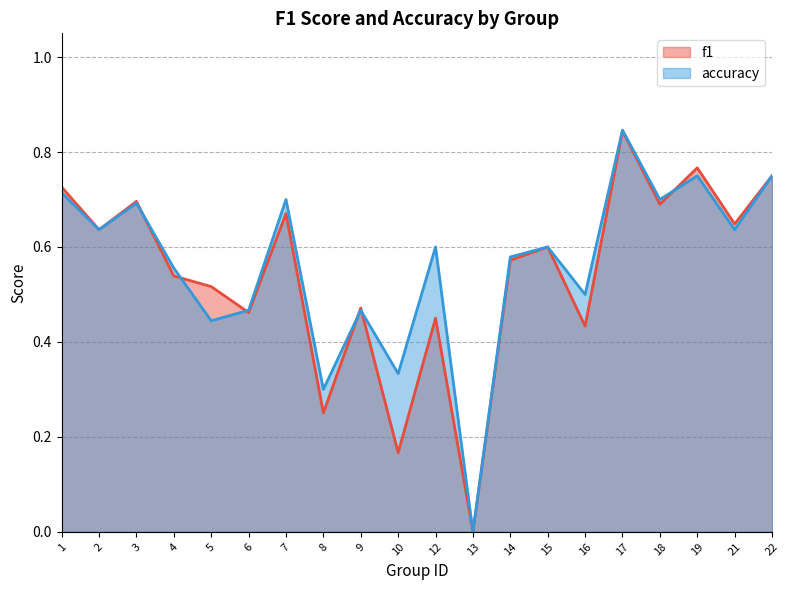

List the labels in order of f1 value, largest first.

17, 19, 22, 1, 3, 18, 7, 21, 2, 15, 14, 4, 5, 9, 6, 12, 16, 8, 10, 13